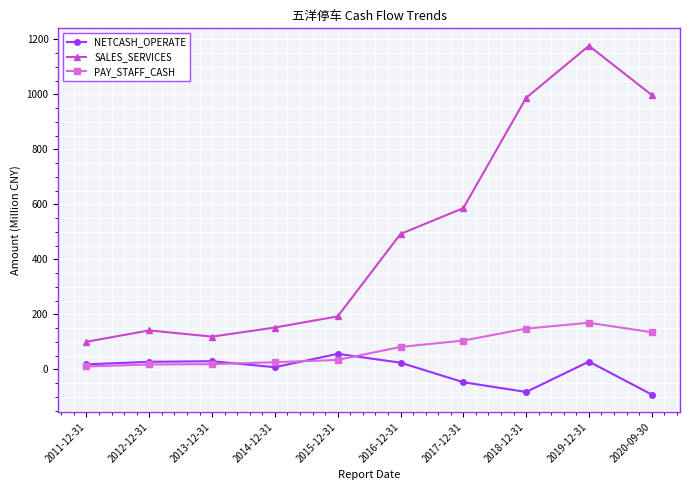

True or false: NETCASH_OPERATE has more than 1 interior local peaks.

True